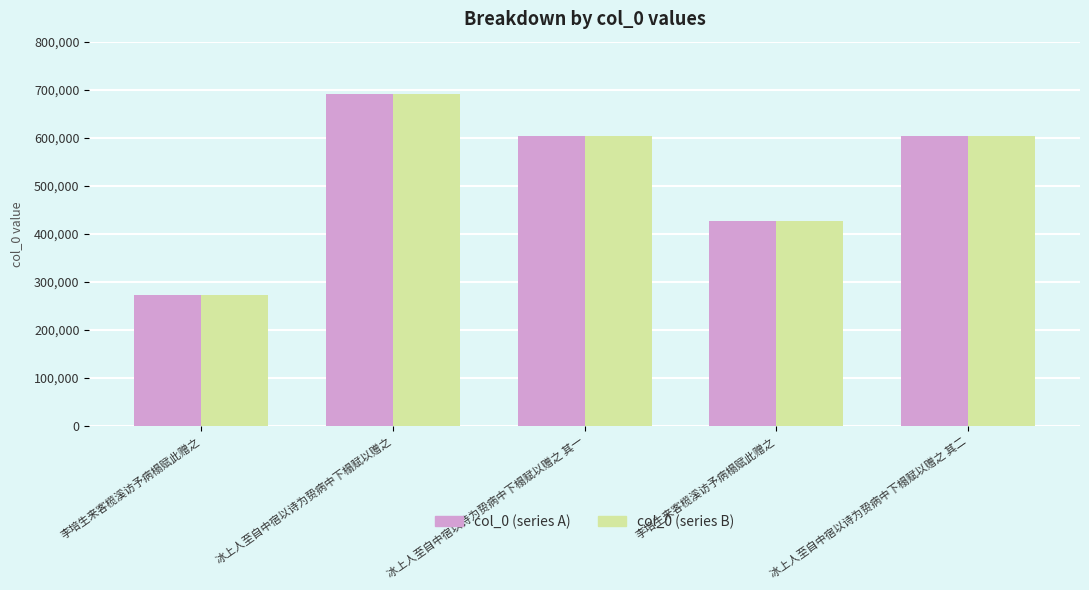

How many distinct data groups are displayed?

2